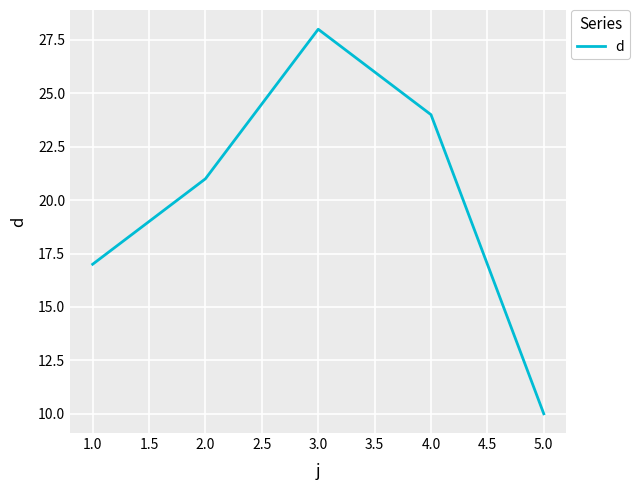

Rank the categories by value from lowest to highest.

5.0, 1.0, 2.0, 4.0, 3.0